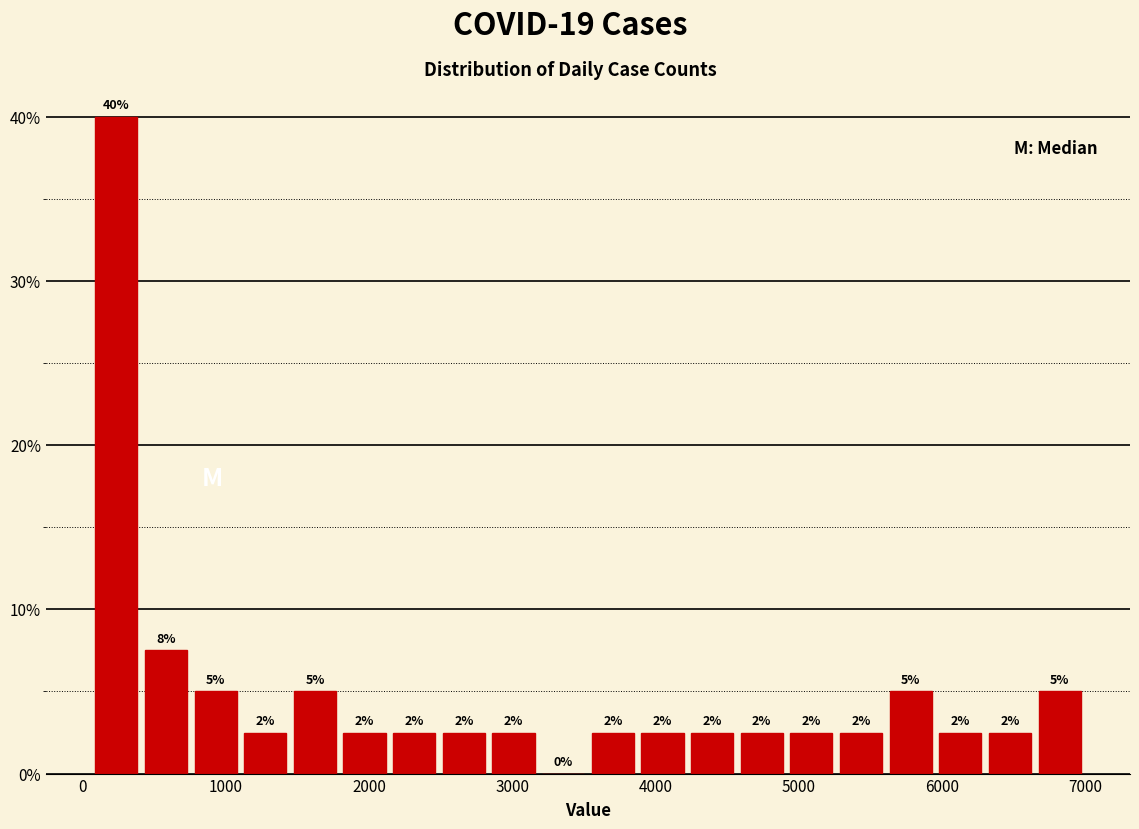

Read against the x-axis, roughly where is the centre of the tallest bar?

200